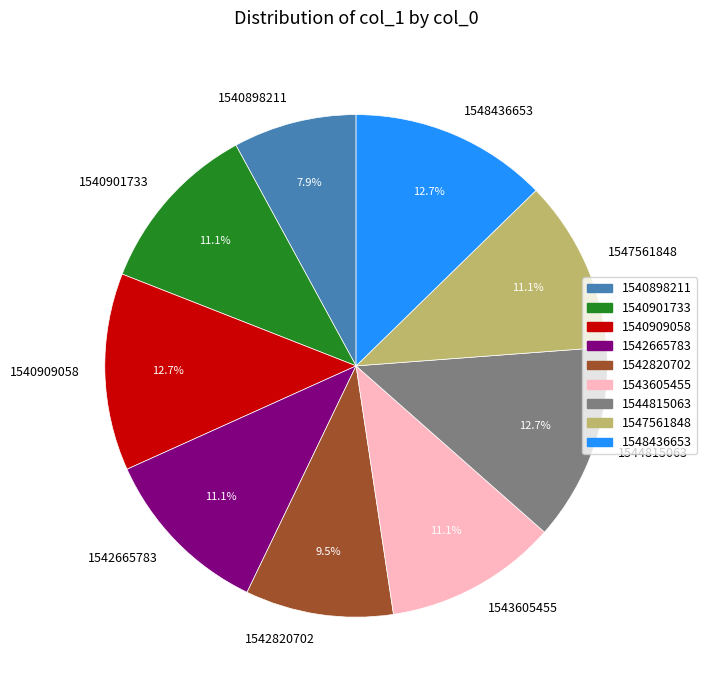

How many slices are in this pie chart?

9